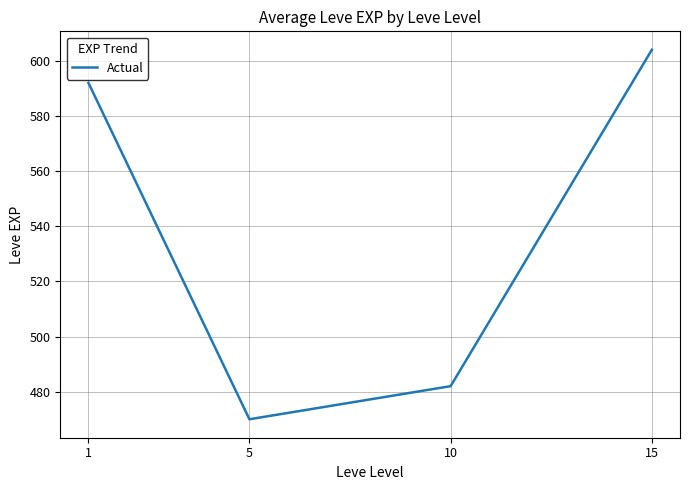

Reading left to right, transcribe all the data shown in this chart.

592	470	482	604